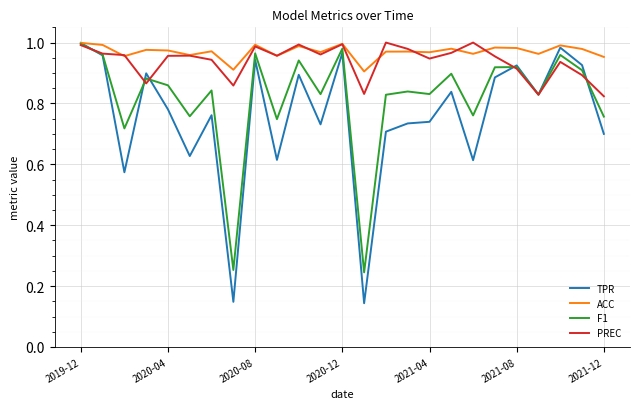

What are all the series names shown in the legend?

TPR, ACC, F1, PREC